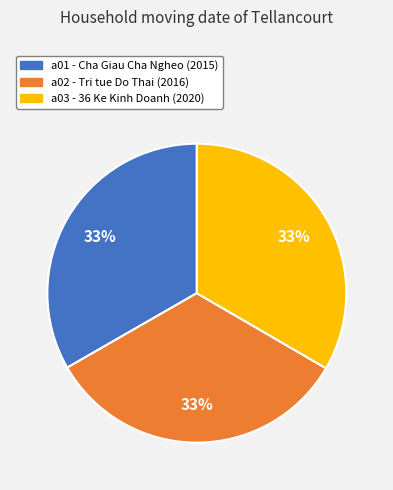

True or false: a03 accounts for 19% of the total.

False